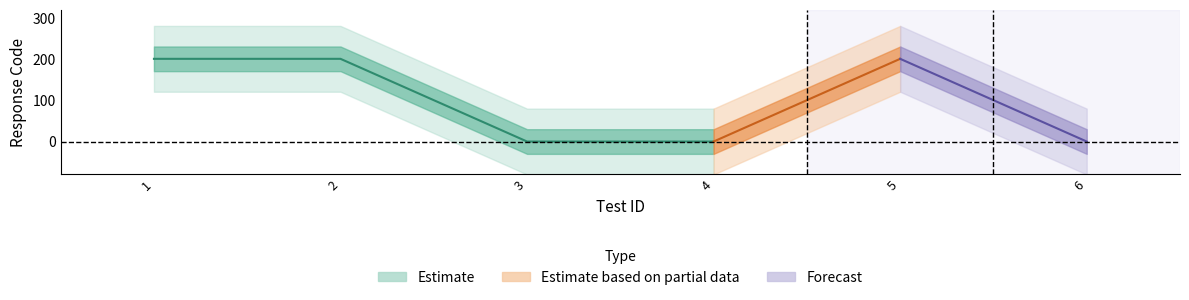

Reading right to left, list all the values displayed in this chart.

6=0	5=201	4=0	3=0	2=201	1=201